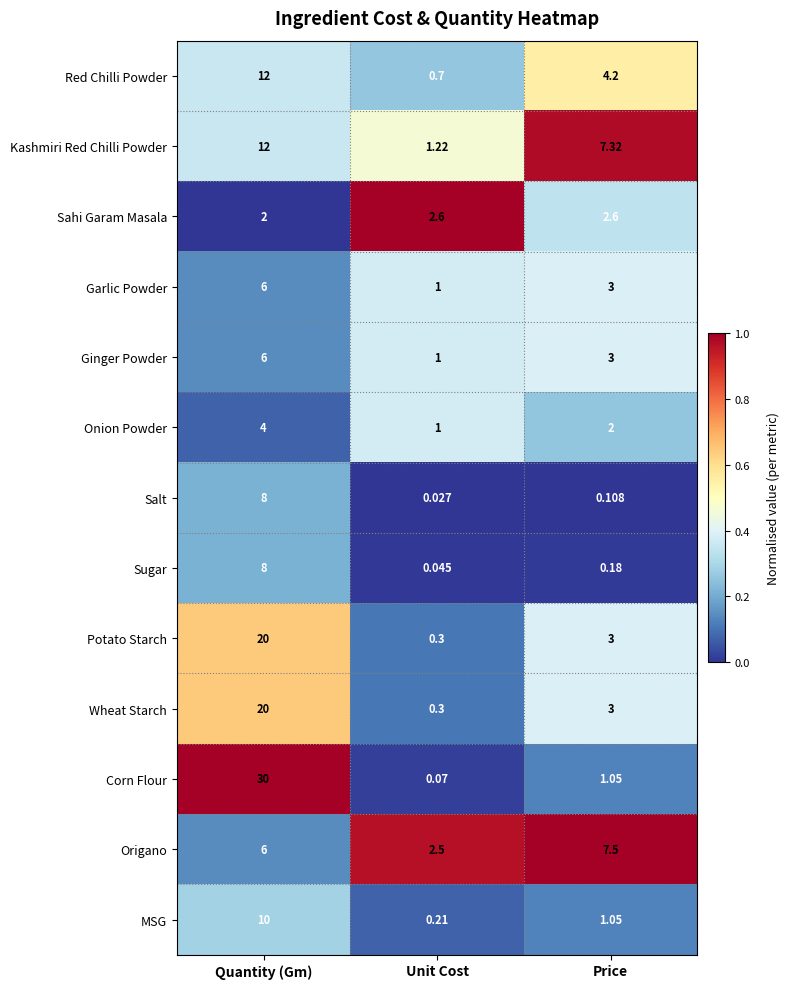

How many categories are shown in the chart?

3